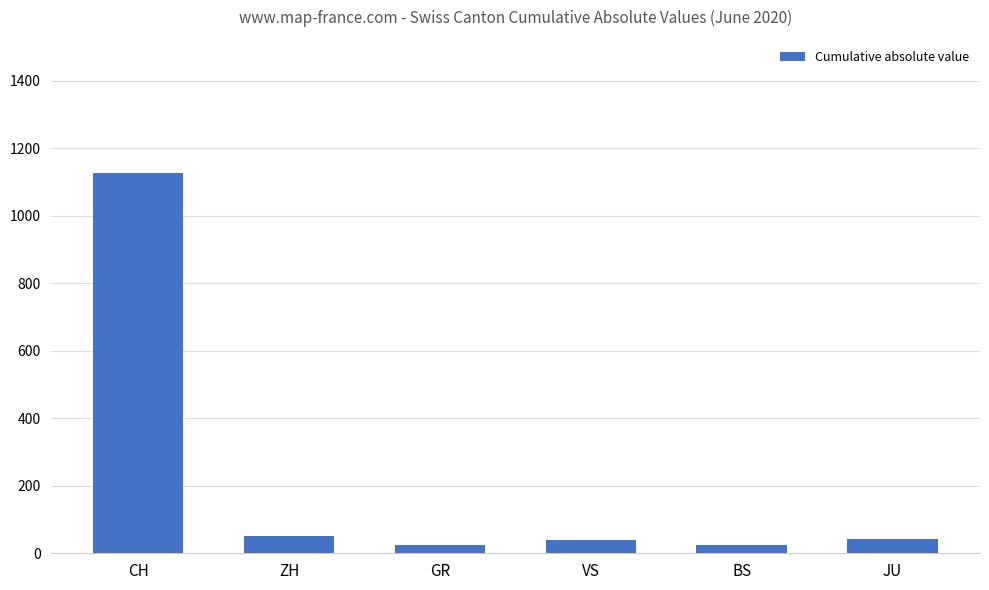

What is the label of the 4th bar from the left?

VS